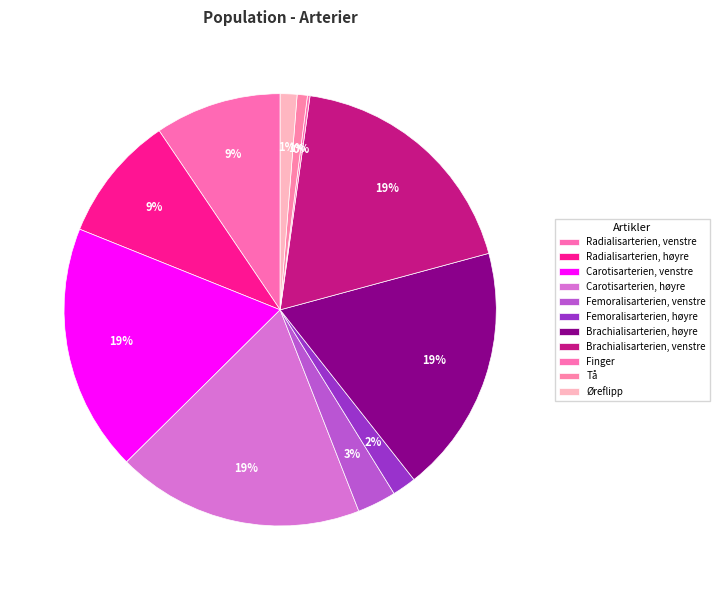

Combined, what portion of the pie is Tå and Brachialisarterien, venstre?

19.3%